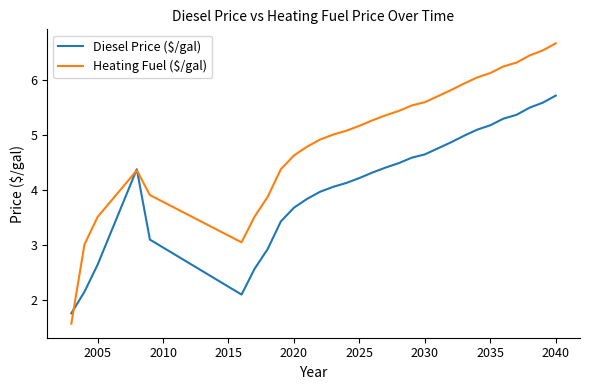

What is the maximum value for Diesel Price ($/gal)?

5.7